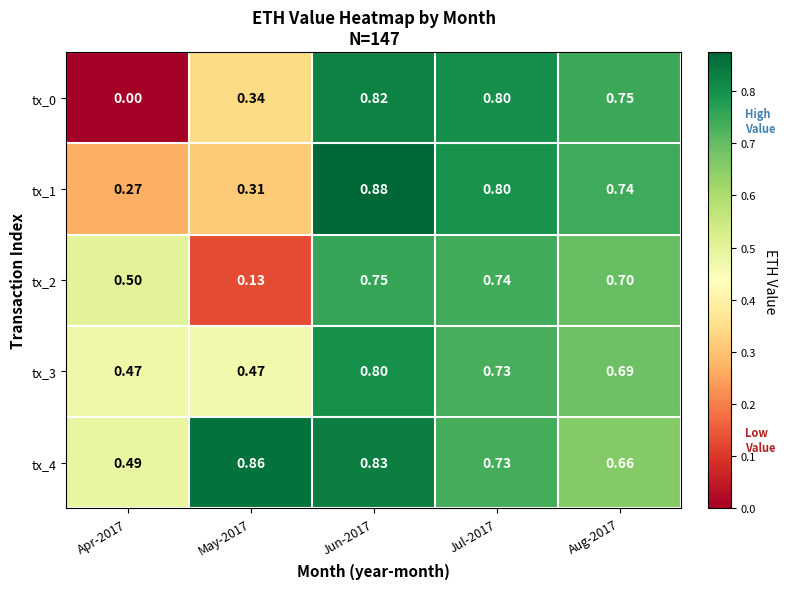

Reading right to left, what are all the values shown in this chart?

tx_0: Aug-2017=0.8	Jul-2017=0.8	Jun-2017=0.8	May-2017=0.3	Apr-2017=0.0
tx_1: Aug-2017=0.7	Jul-2017=0.8	Jun-2017=0.9	May-2017=0.3	Apr-2017=0.3
tx_2: Aug-2017=0.7	Jul-2017=0.7	Jun-2017=0.8	May-2017=0.1	Apr-2017=0.5
tx_3: Aug-2017=0.7	Jul-2017=0.7	Jun-2017=0.8	May-2017=0.5	Apr-2017=0.5
tx_4: Aug-2017=0.7	Jul-2017=0.7	Jun-2017=0.8	May-2017=0.9	Apr-2017=0.5